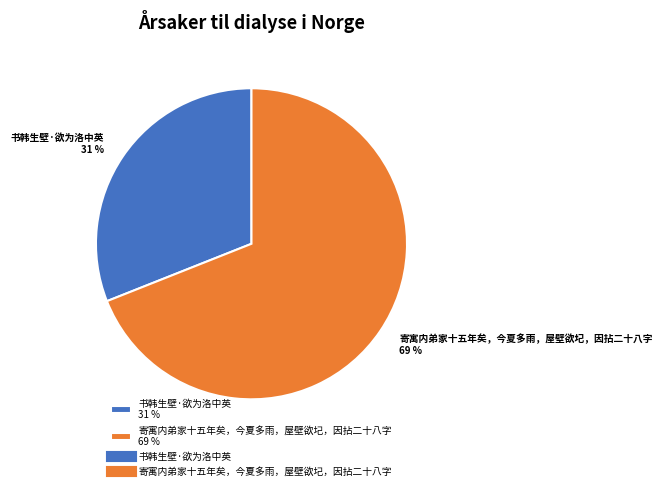

Between 寄寓内弟家十五年矣，今夏多雨，屋壁欲圮，因拈二十八字 69 % and 书韩生壁·欲为洛中英 31 %, which is larger?

寄寓内弟家十五年矣，今夏多雨，屋壁欲圮，因拈二十八字 69 %